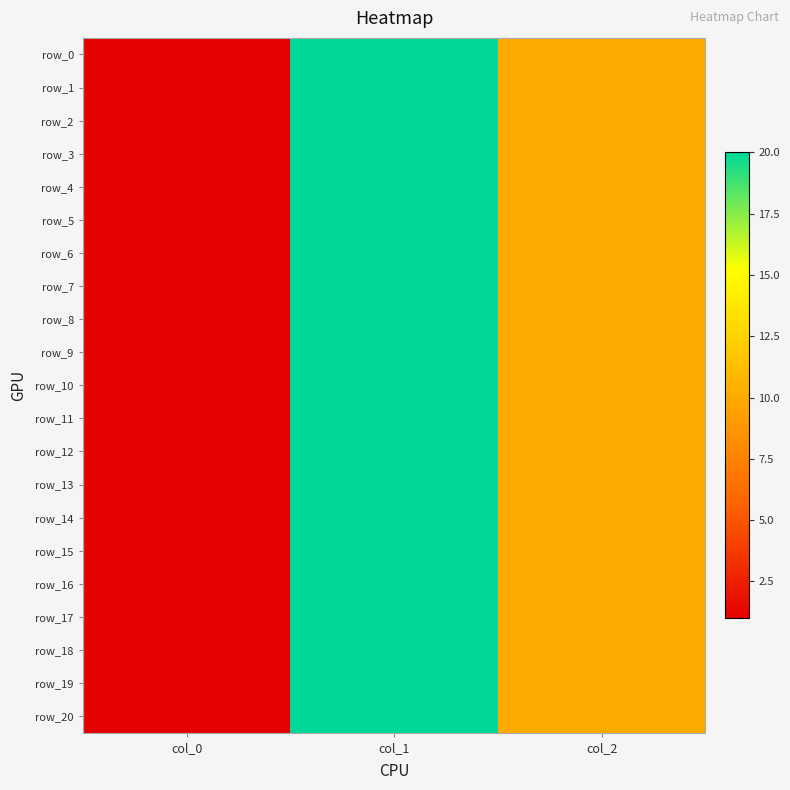

Reading right to left, extract all data points from this chart.

row_0: 10	20	1
row_1: 10	20	1
row_2: 10	20	1
row_3: 10	20	1
row_4: 10	20	1
row_5: 10	20	1
row_6: 10	20	1
row_7: 10	20	1
row_8: 10	20	1
row_9: 10	20	1
row_10: 10	20	1
row_11: 10	20	1
row_12: 10	20	1
row_13: 10	20	1
row_14: 10	20	1
row_15: 10	20	1
row_16: 10	20	1
row_17: 10	20	1
row_18: 10	20	1
row_19: 10	20	1
row_20: 10	20	1